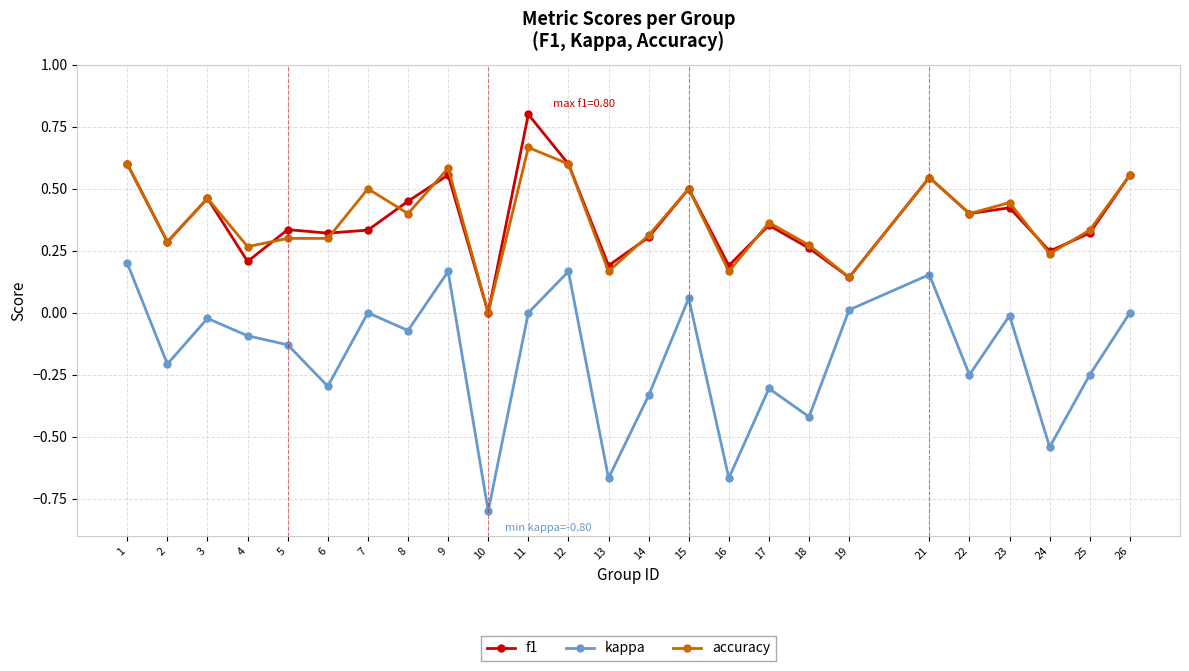

Which series has the largest range (max minus min)?

kappa